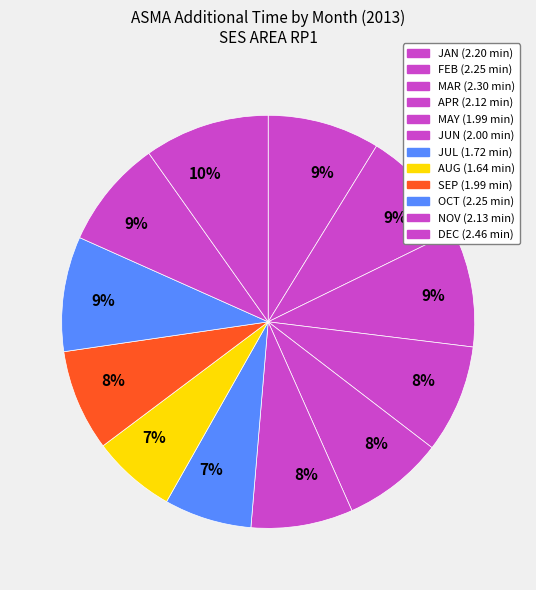

Count the number of slices in the pie.

12